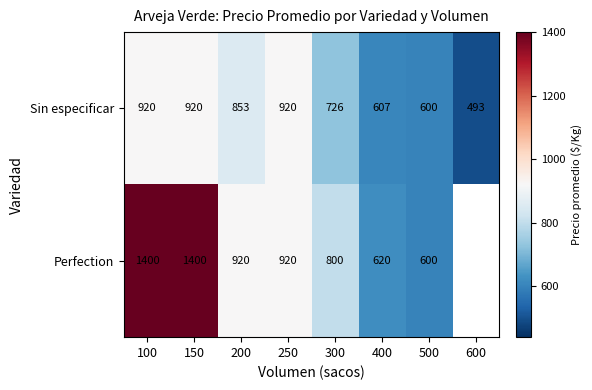

The Perfection series shows 698 at 100. True or false?

False